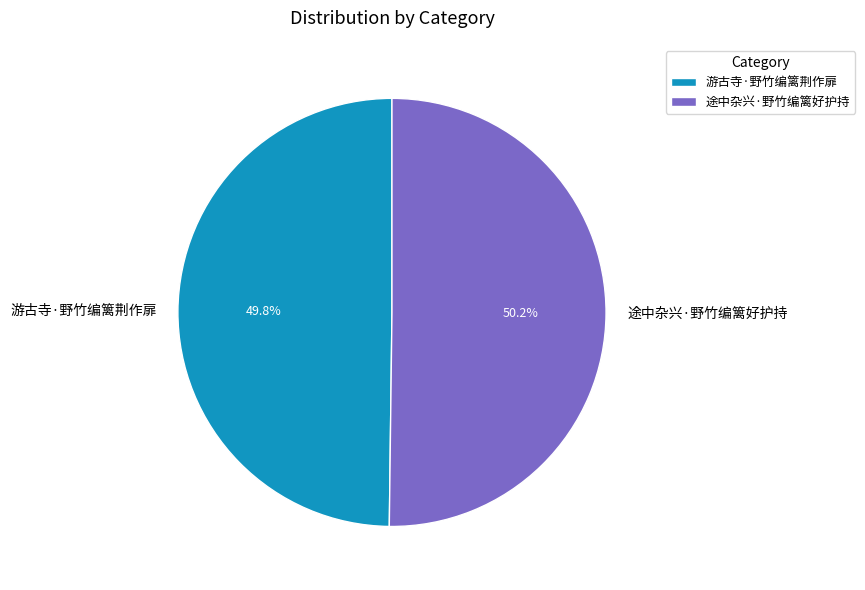

How many slices are in this pie chart?

2